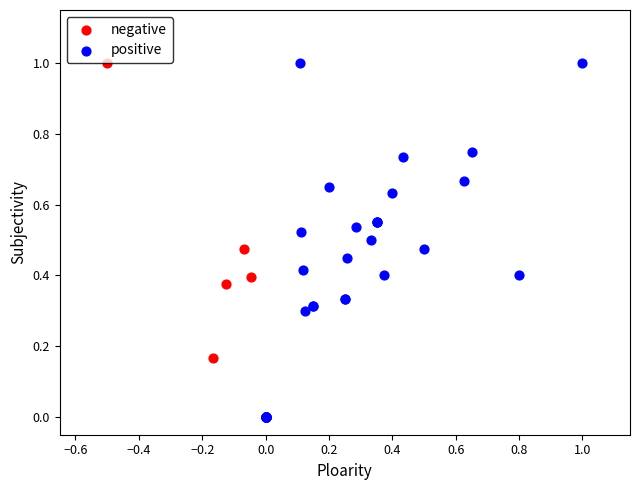

Which series has the largest Y range (max minus min)?

positive